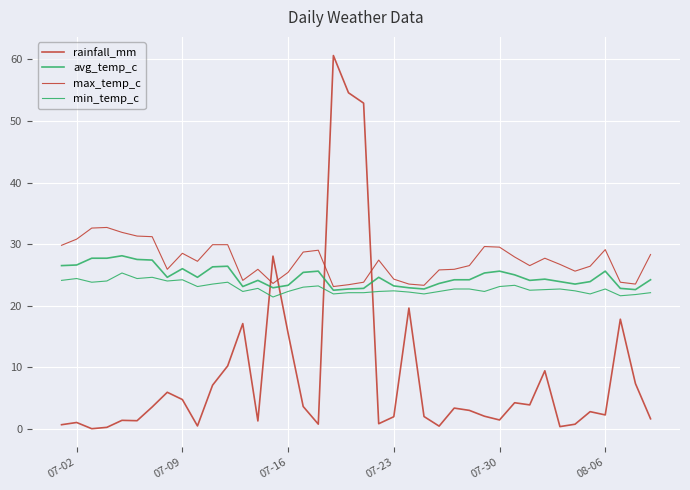

How many lines are shown in the chart?

4